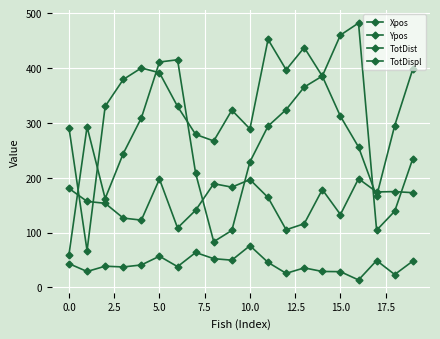

How many lines are shown in the chart?

4